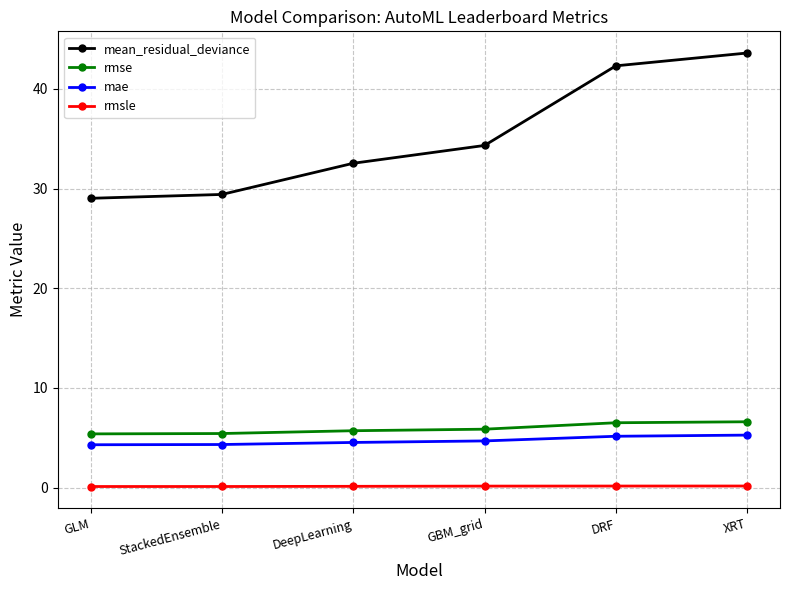

What is the average value of the mae series?

4.7